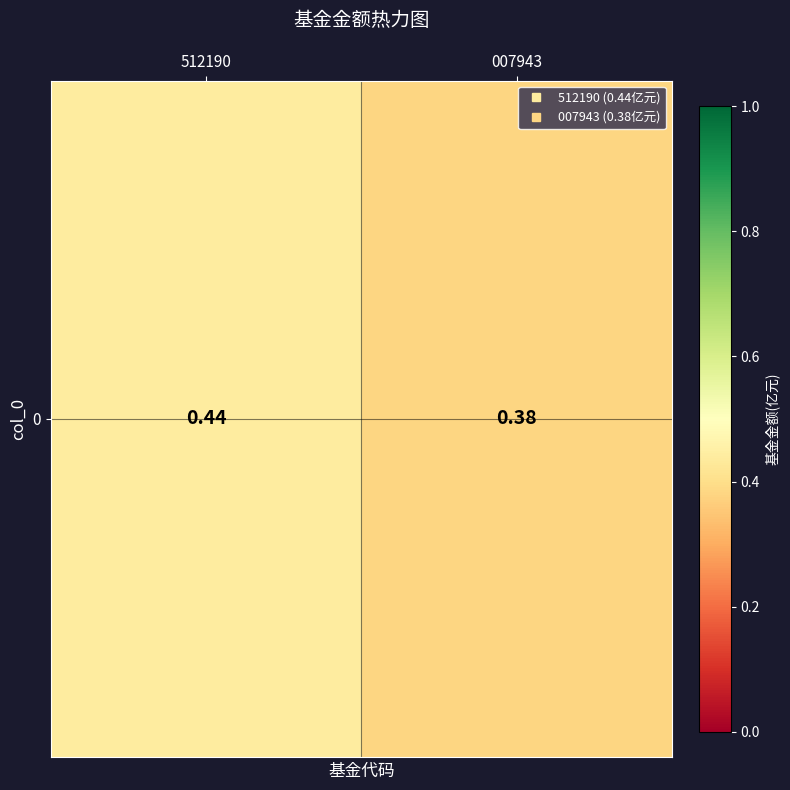

Count the values in the range 0 to 1.

2